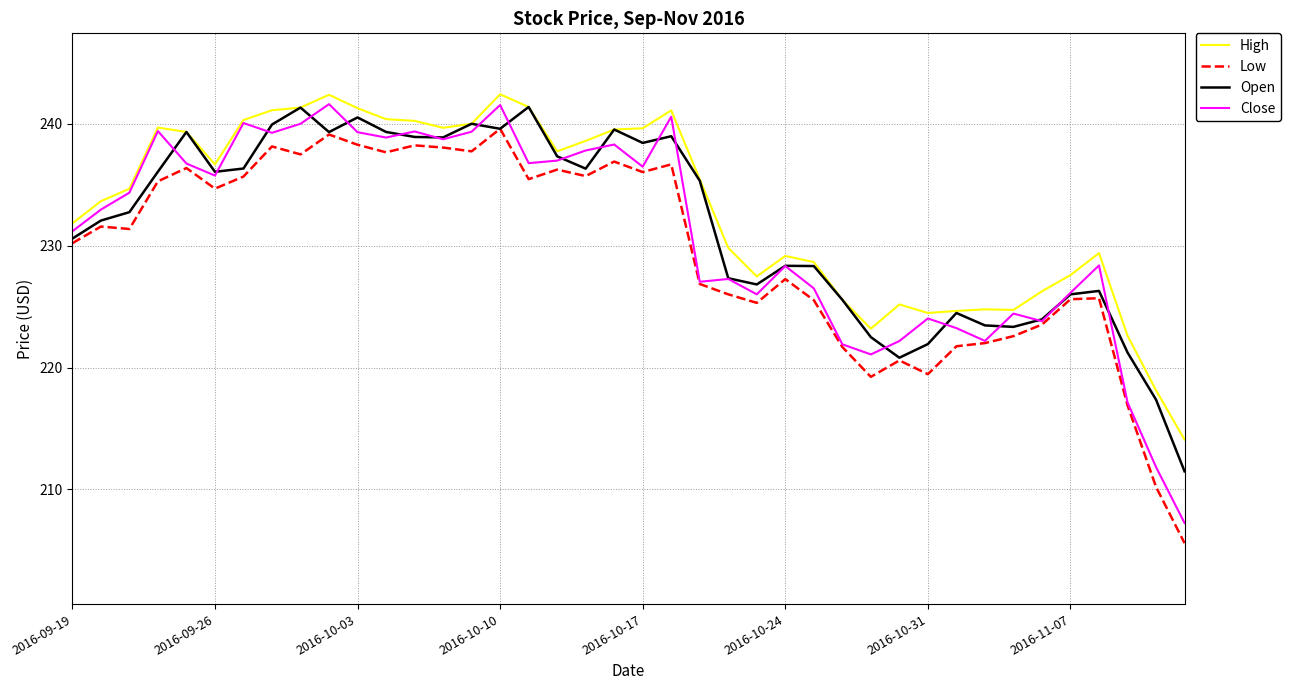

In Open, how many points are higher than both neighbors (excluding endpoints)?

10